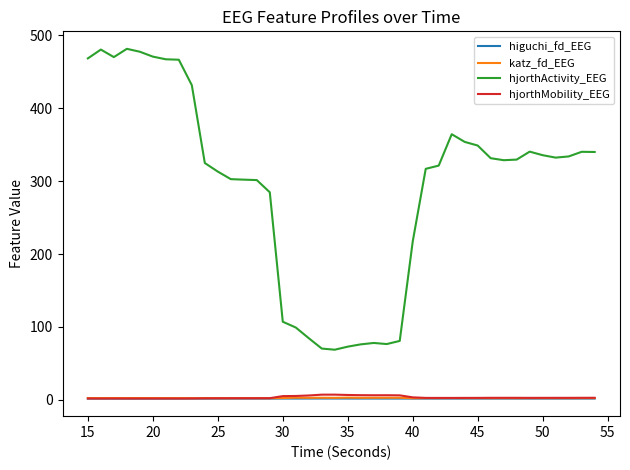

Which series has the largest range (max minus min)?

hjorthActivity_EEG